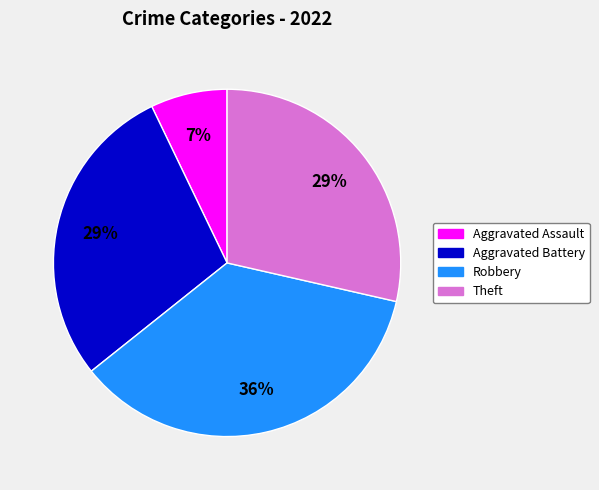

Approximately how many times larger is the value at Robbery compared to Theft?

1.2